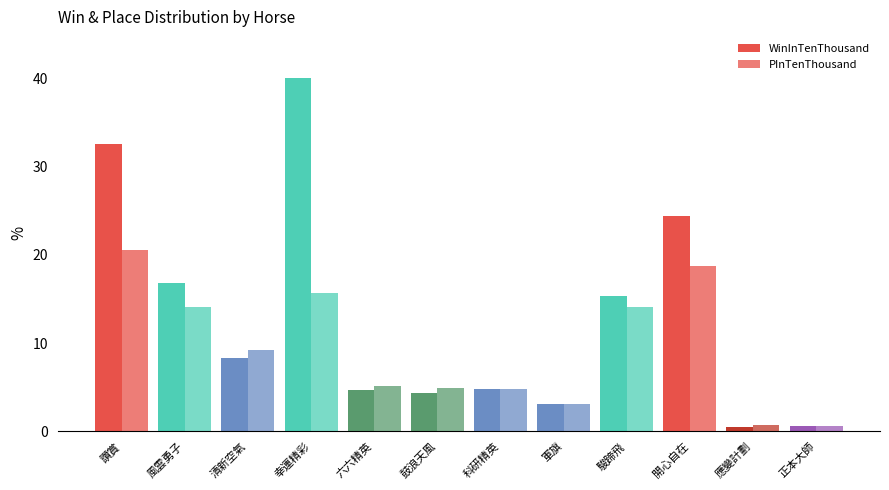

Reading right to left, list all the values displayed in this chart.

WinInTenThousand: 正本大師=0.6	應變計劃=0.5	開心自在=24.4	駿蹄飛=15.3	軍旗=3.1	科研精英=4.8	鼓浪天風=4.4	六六精英=4.7	幸運精彩=40.0	清新空氣=8.3	風雲勇子=16.8	讚賞=32.6
PInTenThousand: 正本大師=0.6	應變計劃=0.7	開心自在=18.7	駿蹄飛=14.1	軍旗=3.1	科研精英=4.8	鼓浪天風=4.9	六六精英=5.1	幸運精彩=15.7	清新空氣=9.2	風雲勇子=14.0	讚賞=20.5